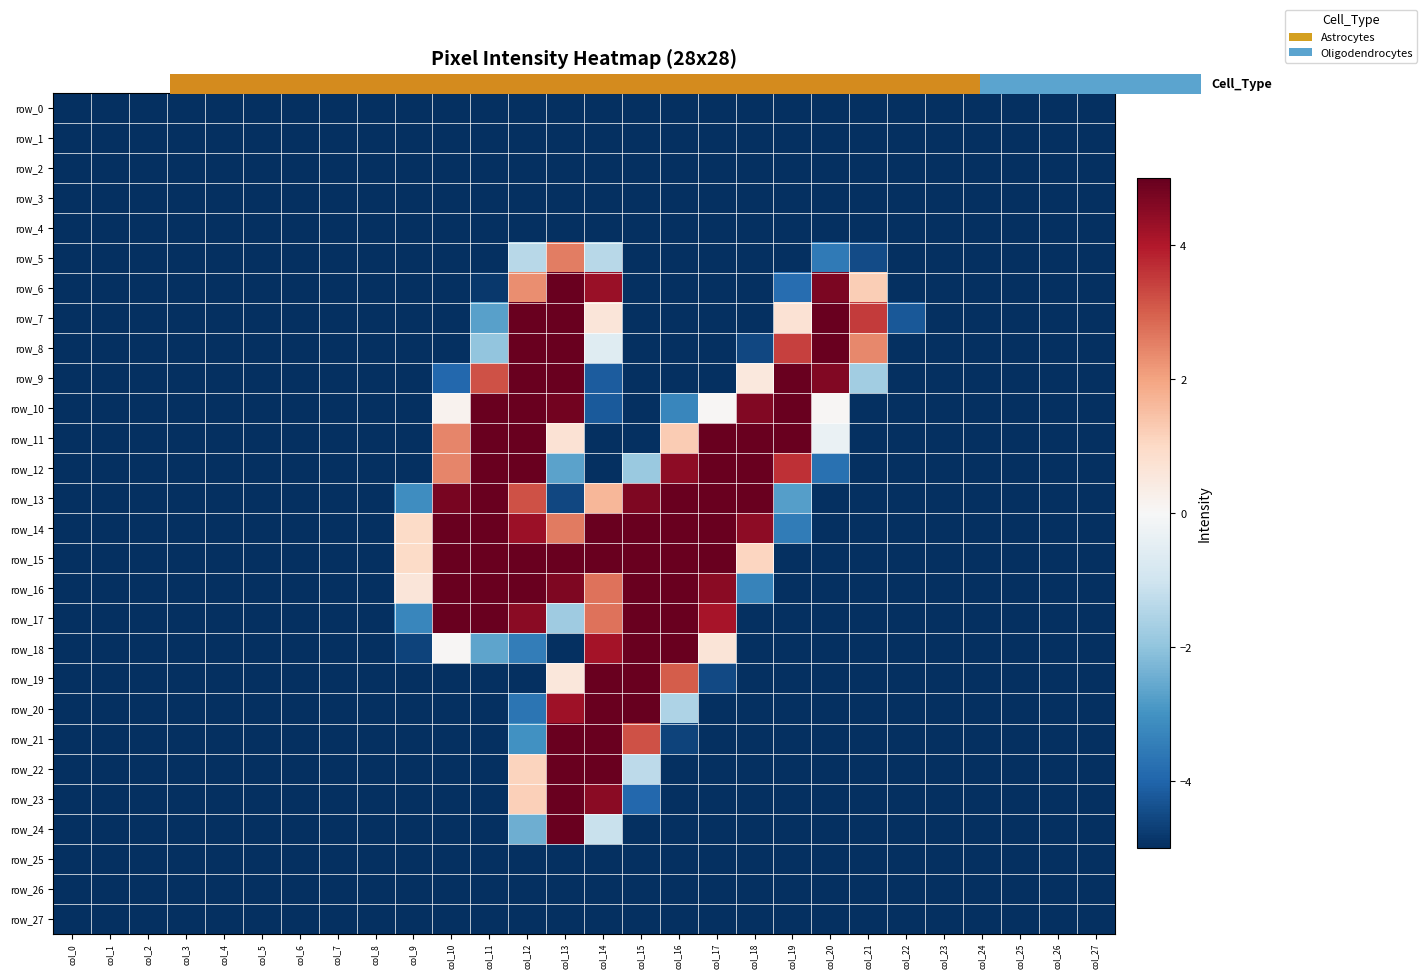

Read the row_17 value at col_10.

5.0